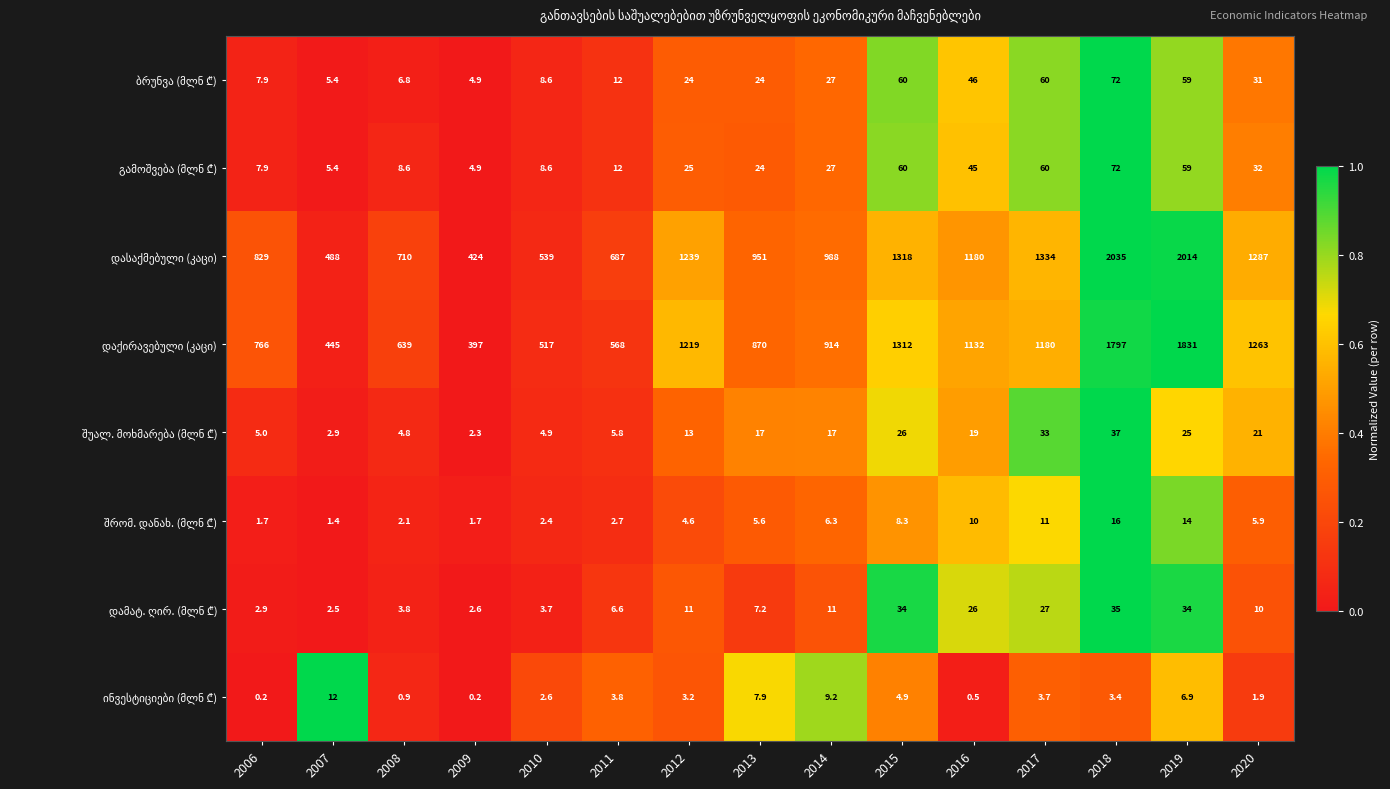

Count the number of data series in this chart.

8